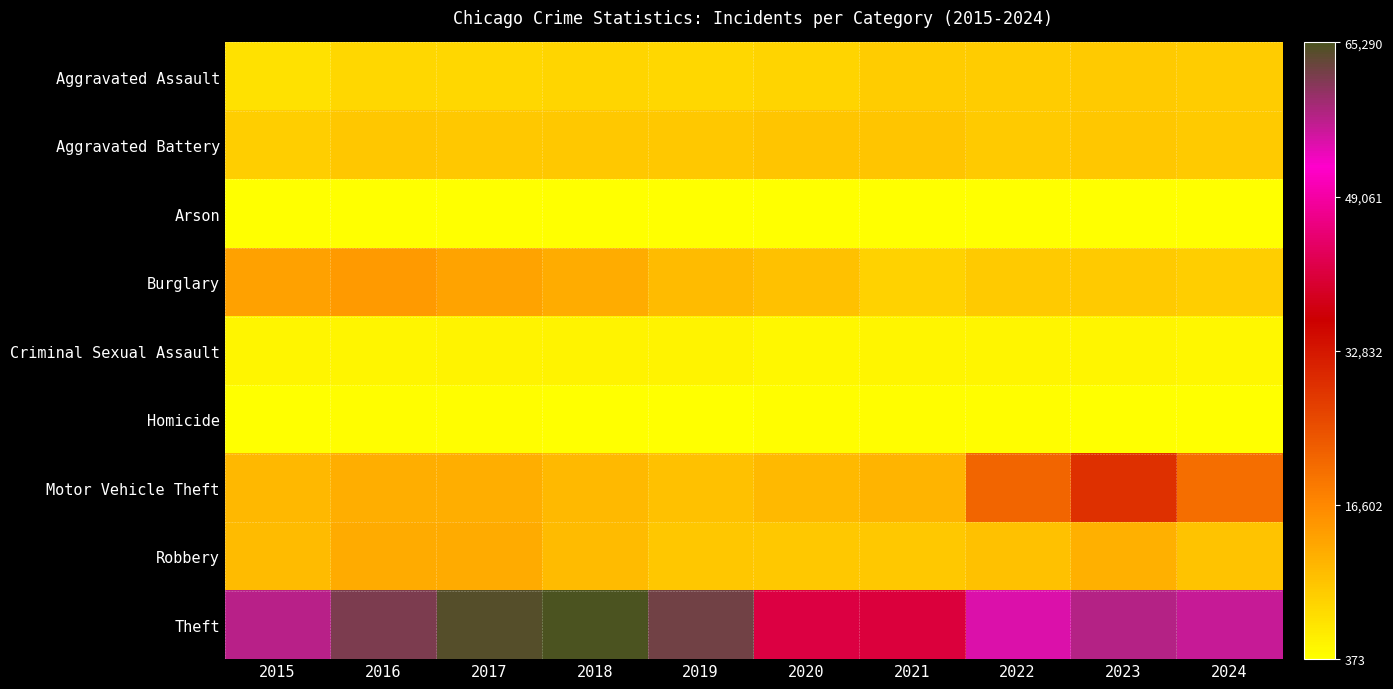

Count the number of data series in this chart.

9